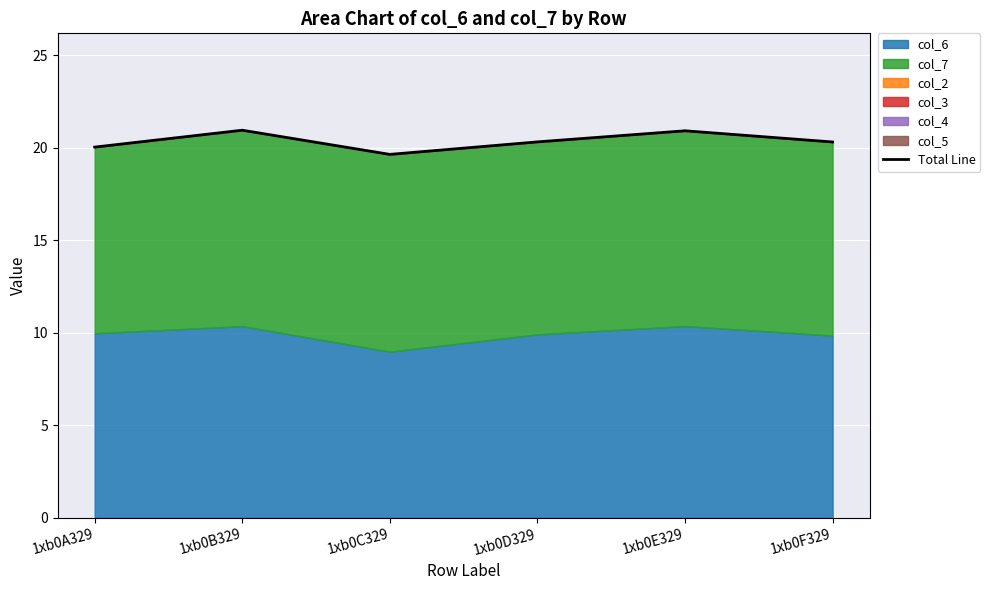

What is the smallest value displayed?

19.6